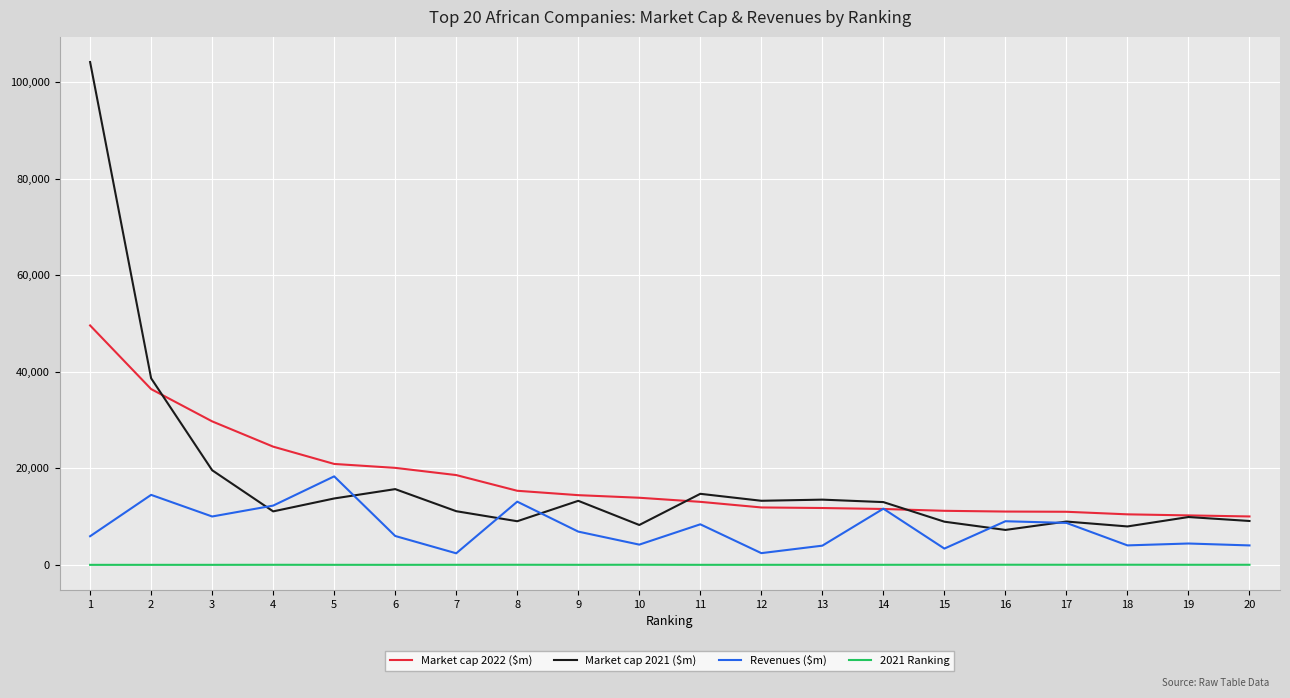

At which category is the sum across all series the highest?

1